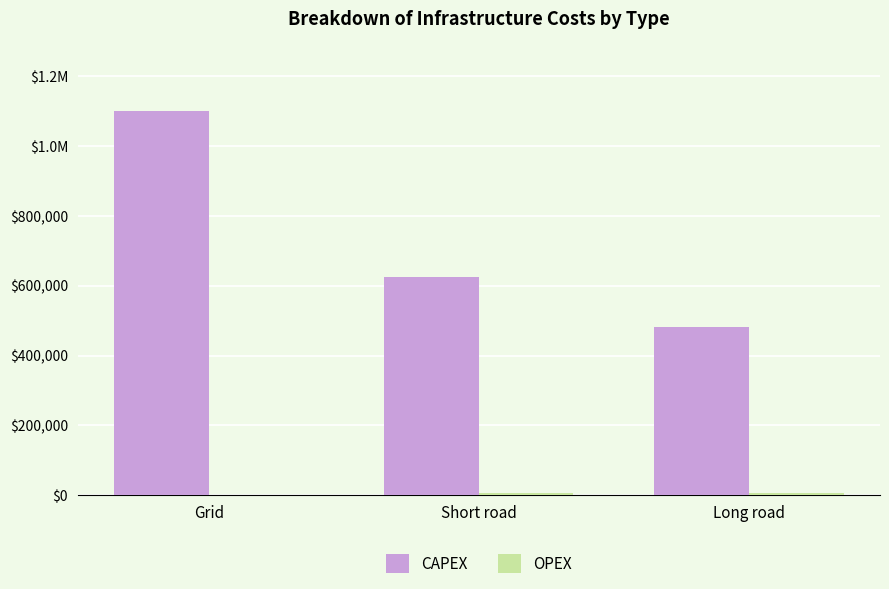

Reading right to left, what are all the values shown in this chart?

CAPEX: Long road=481866.6	Short road=626478.4	Grid=1100000.0
OPEX: Long road=7149.7	Short road=7149.7	Grid=30.0